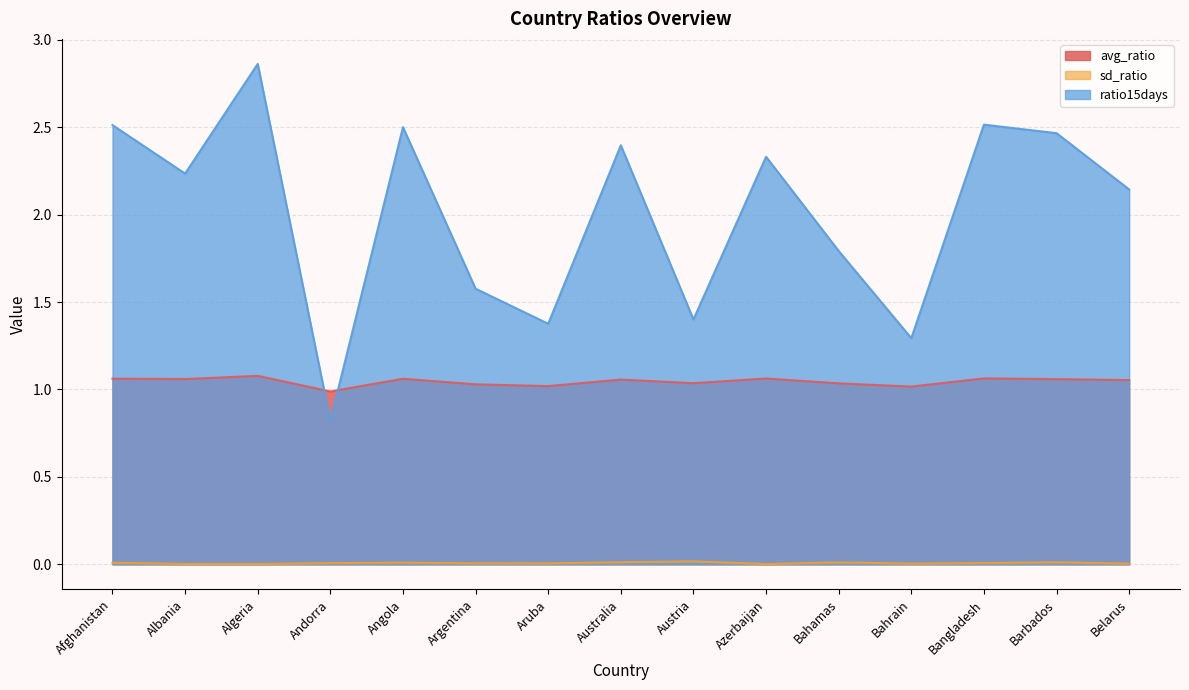

Which series has the largest range (max minus min)?

ratio15days